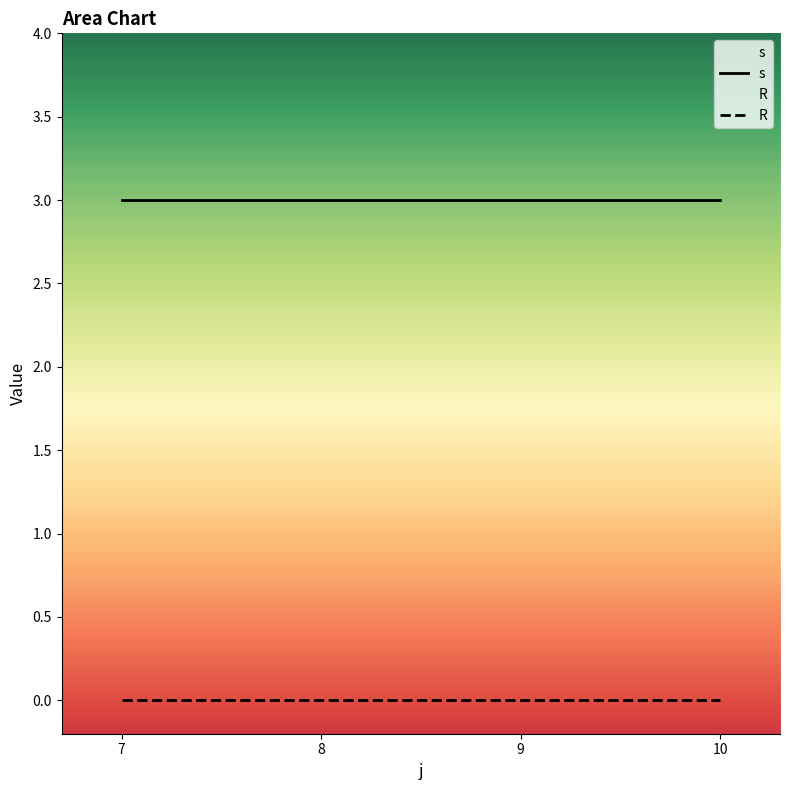

Reading right to left, what are all the values shown in this chart?

s: 3	3	3	3
R: 0	0	0	0